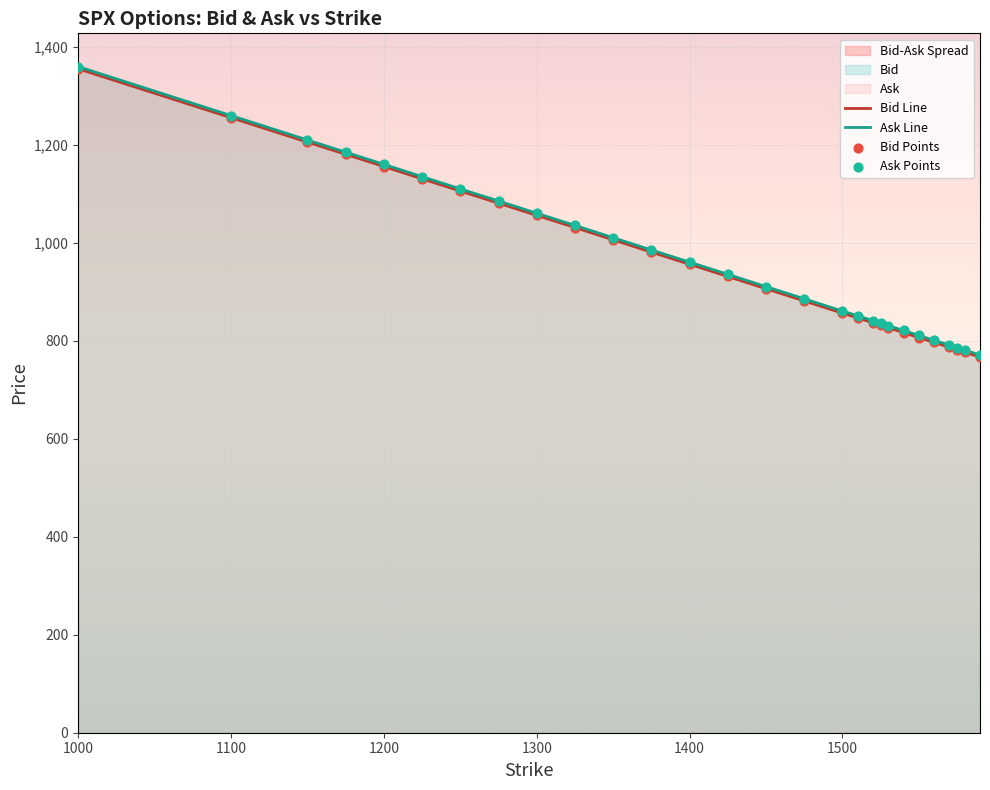

At which category is the sum across all series the highest?

1000